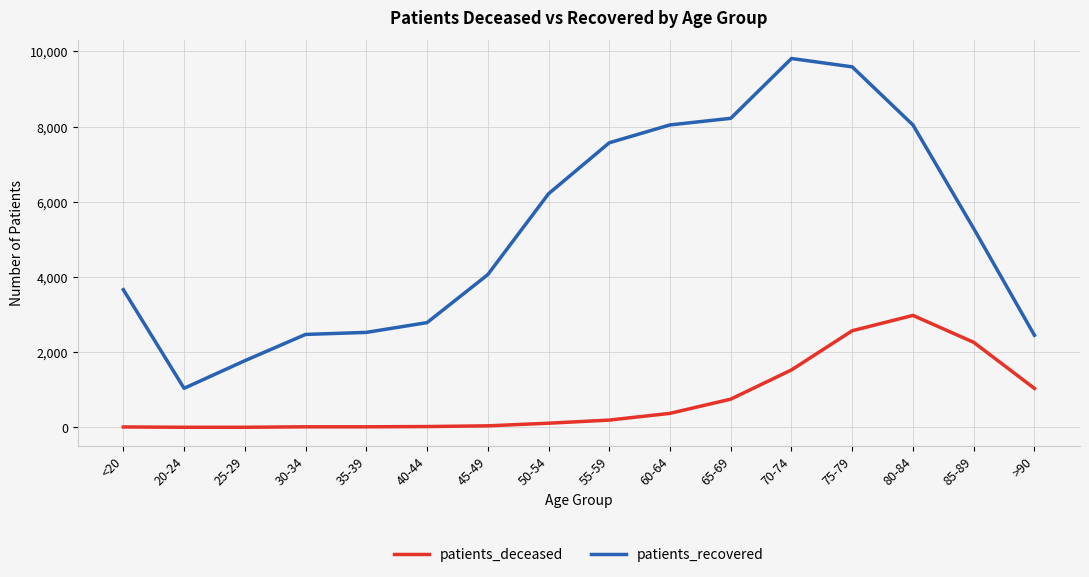

What are all the series names shown in the legend?

patients_deceased, patients_recovered